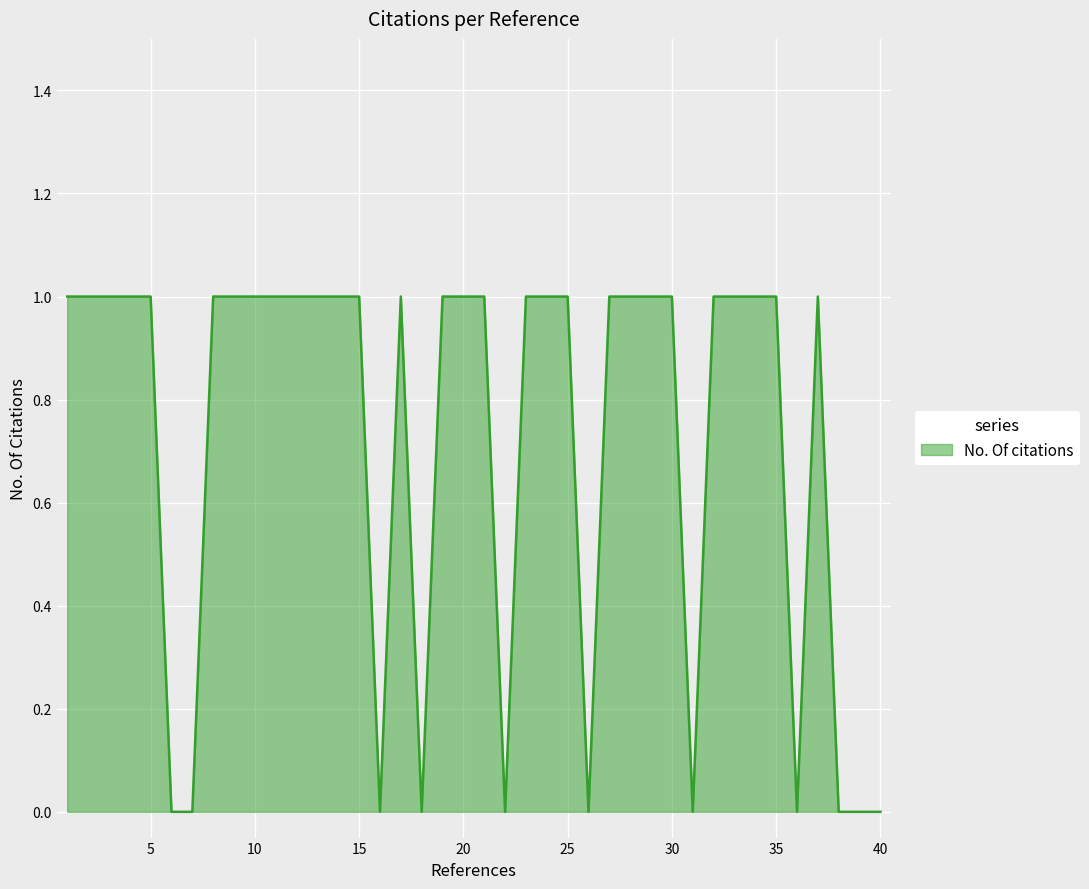

Does the chart have visible grid lines?

Yes